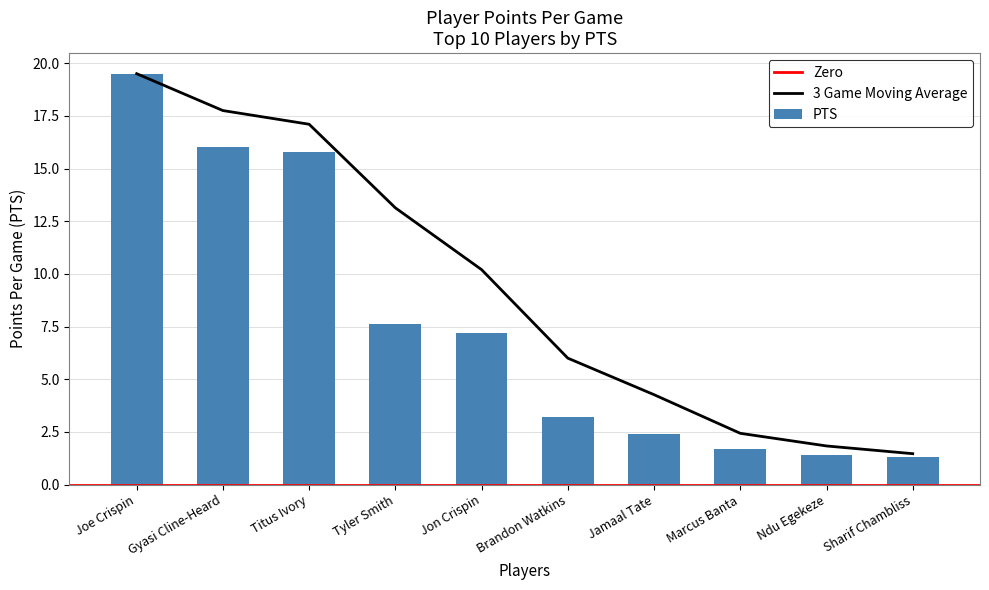

True or false: the data shows 7.2 at Jon Crispin.

True